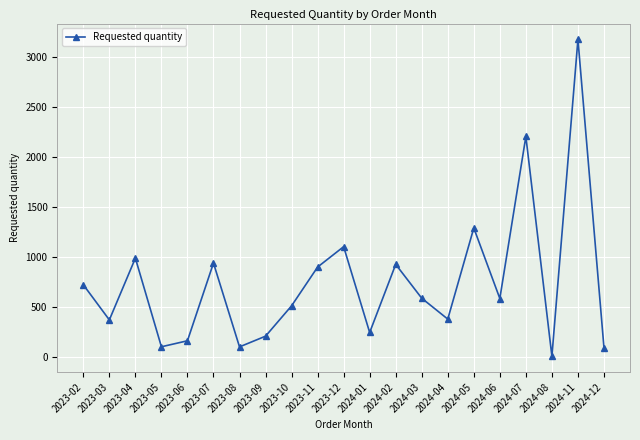

At which label is the value closest to 1590?

2024-05